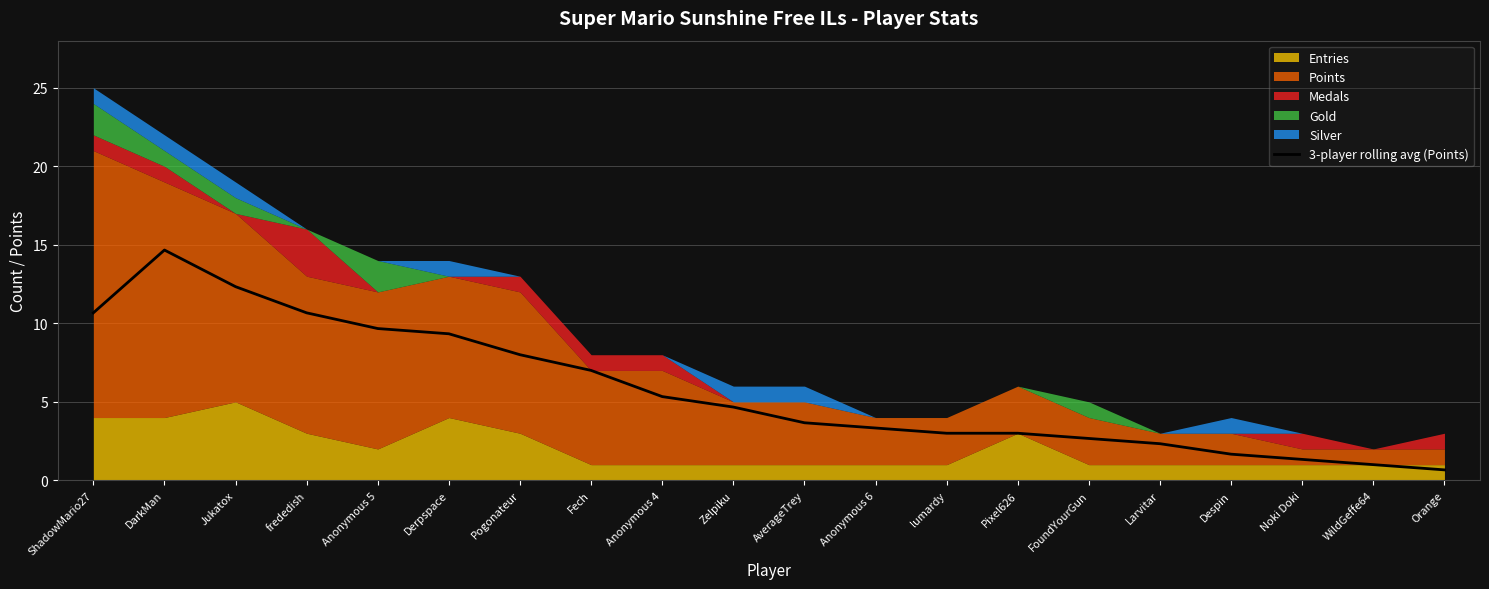

What is the label of the 11th point from the right?

Zelpiku